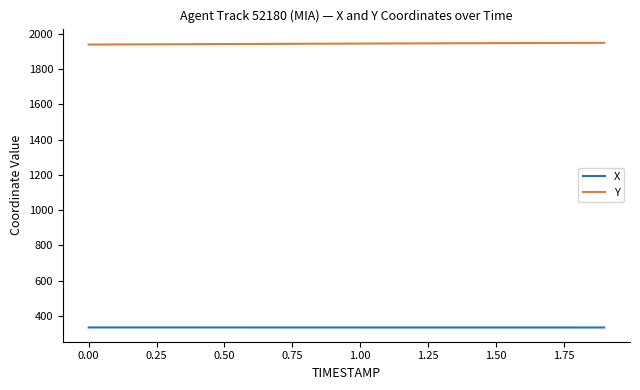

What is the minimum value shown in the chart?

333.3